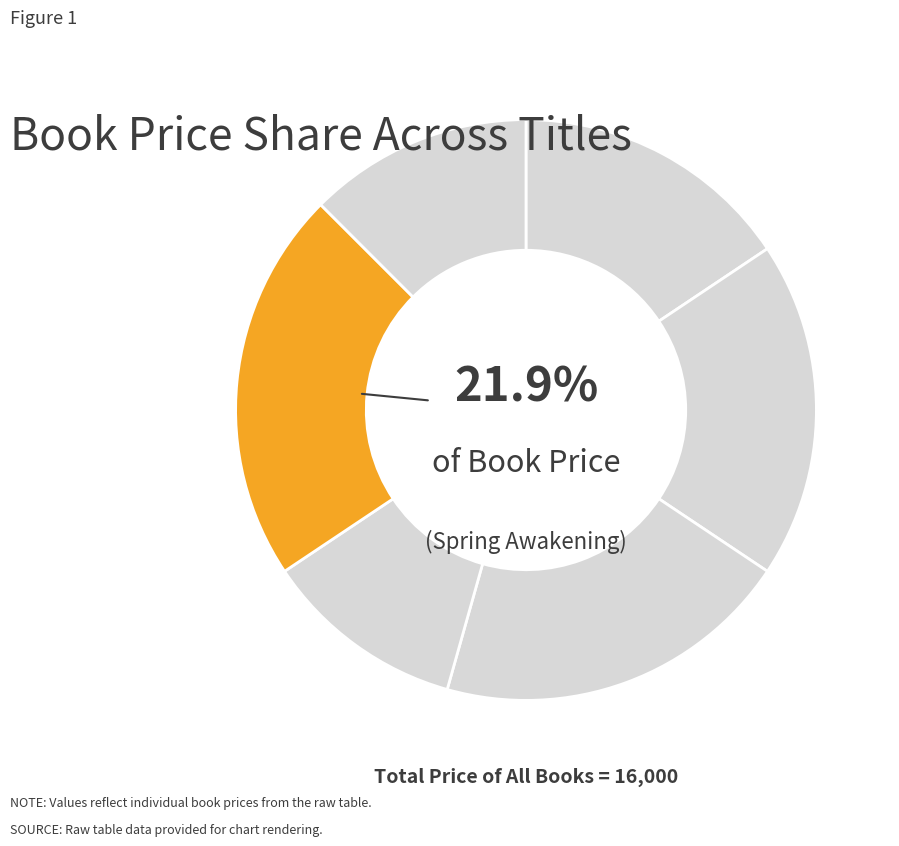

Rank the categories by value from lowest to highest.

Gomorrah, The Americans, Grey Gardens, How Clean is Your House?, The Best of Youth, Spring Awakening